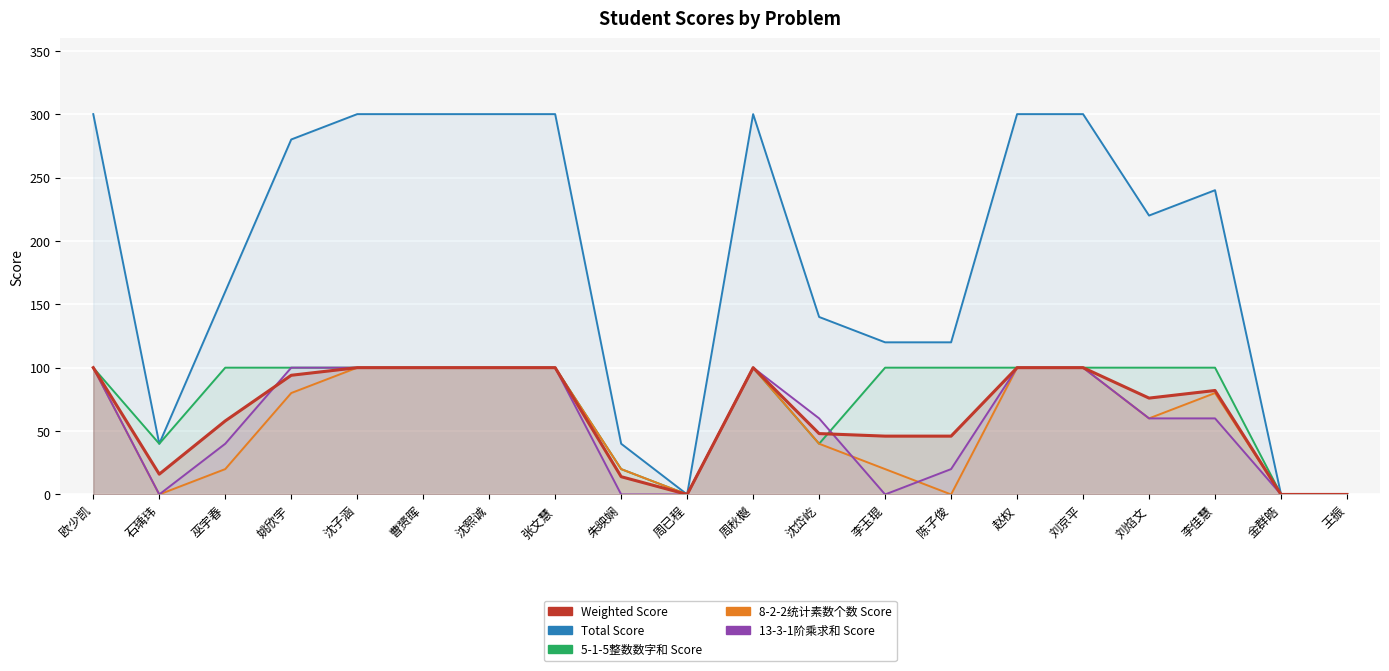

True or false: 8-2-2统计素数个数 Score and Total Score intersect in this chart.

False